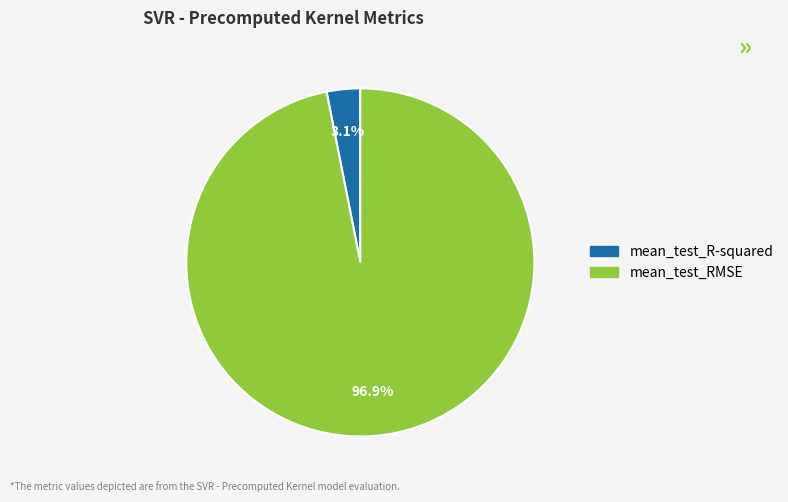

Which has a higher value, mean_test_RMSE or mean_test_R-squared?

mean_test_RMSE